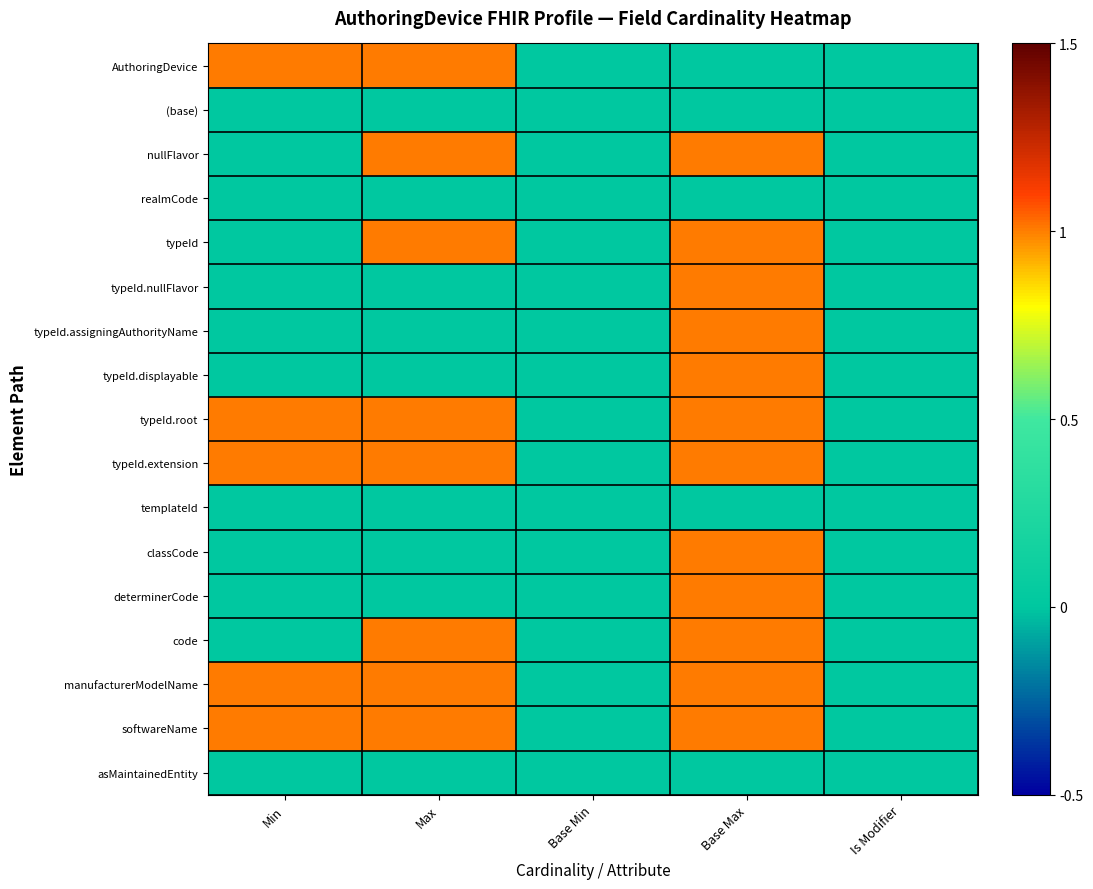

Between Base Min and Max, which is larger?

Max